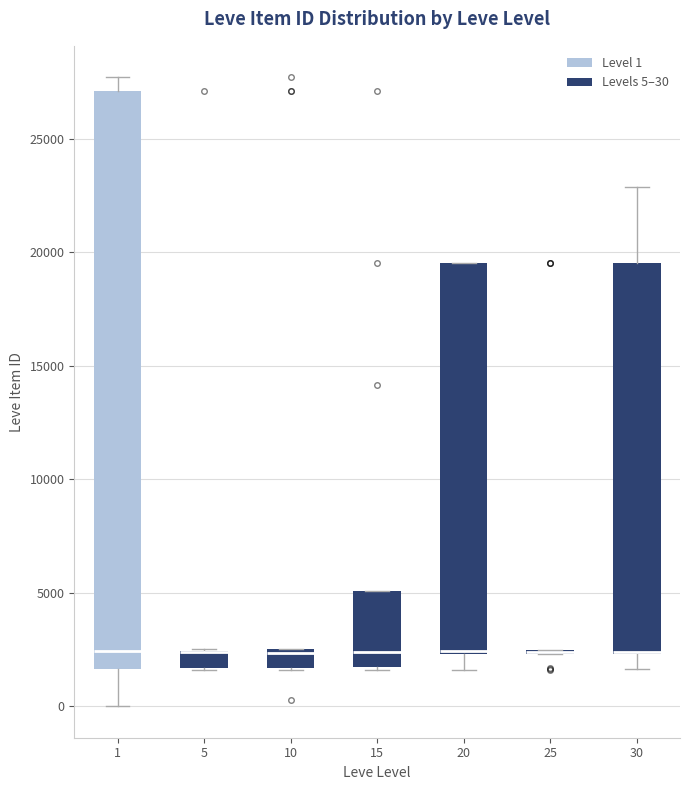

Which box is the tallest, from its lower edge to its upper edge?

1